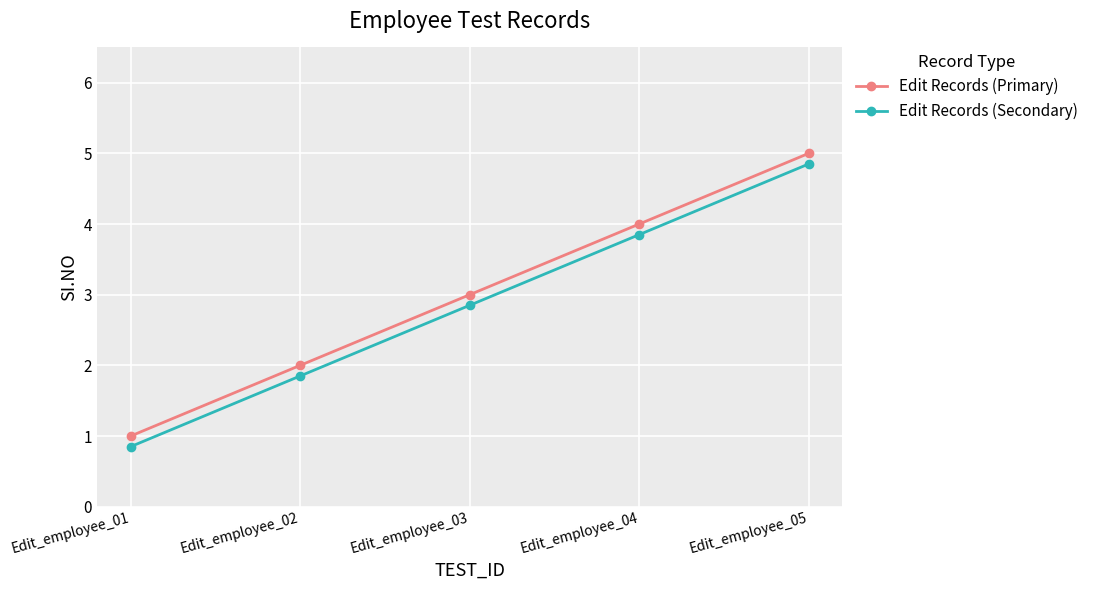

How many Edit Records (Primary) values are between 2 and 4?

3